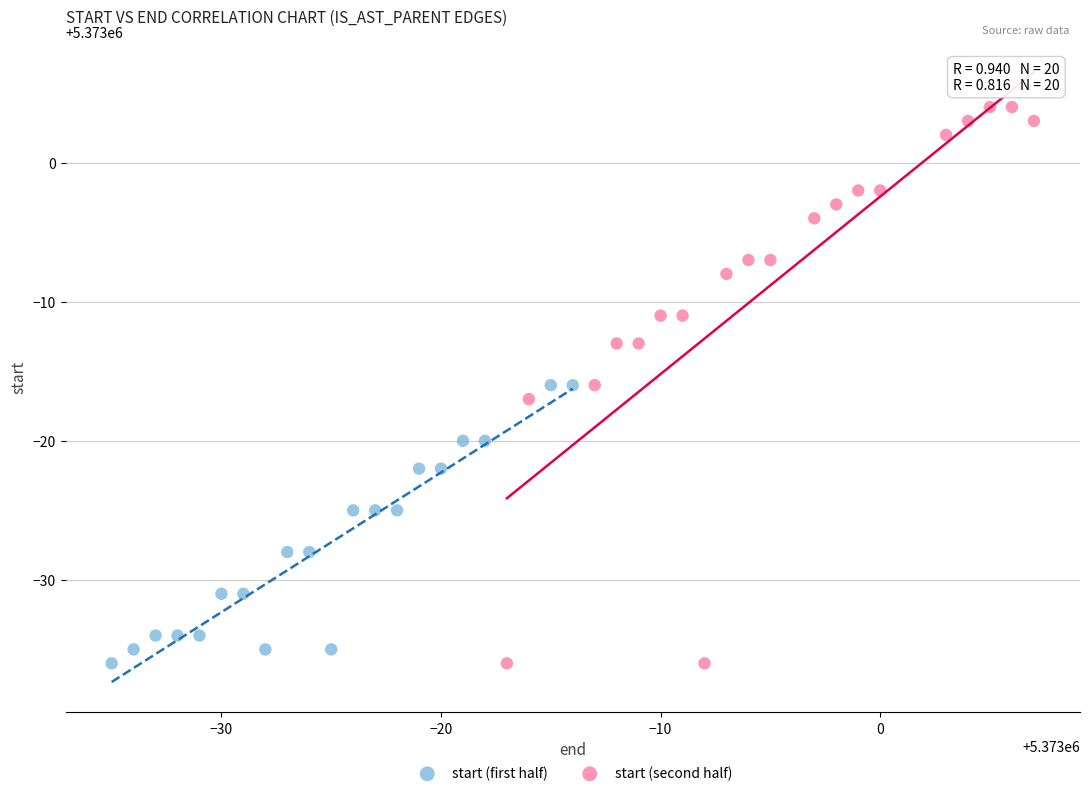

Which series contains the highest Y value?

start (second half)